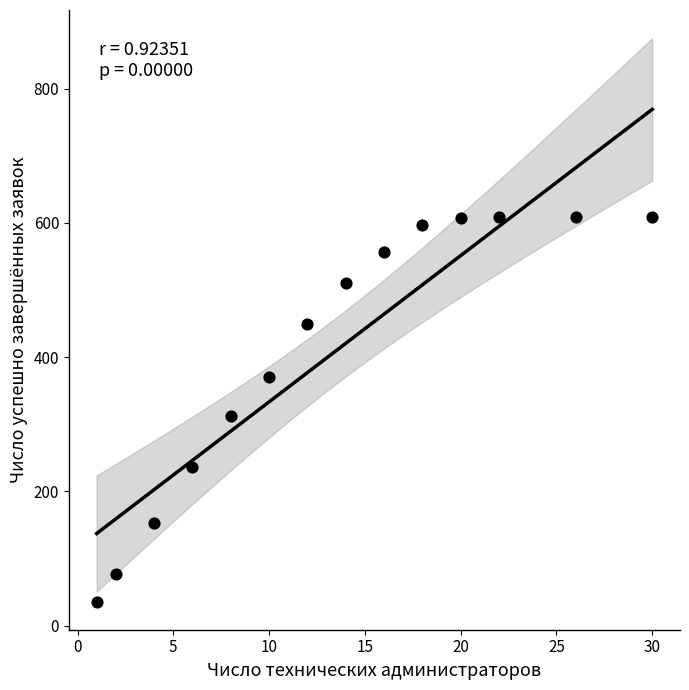

What is the range of X values (max minus min)?

29